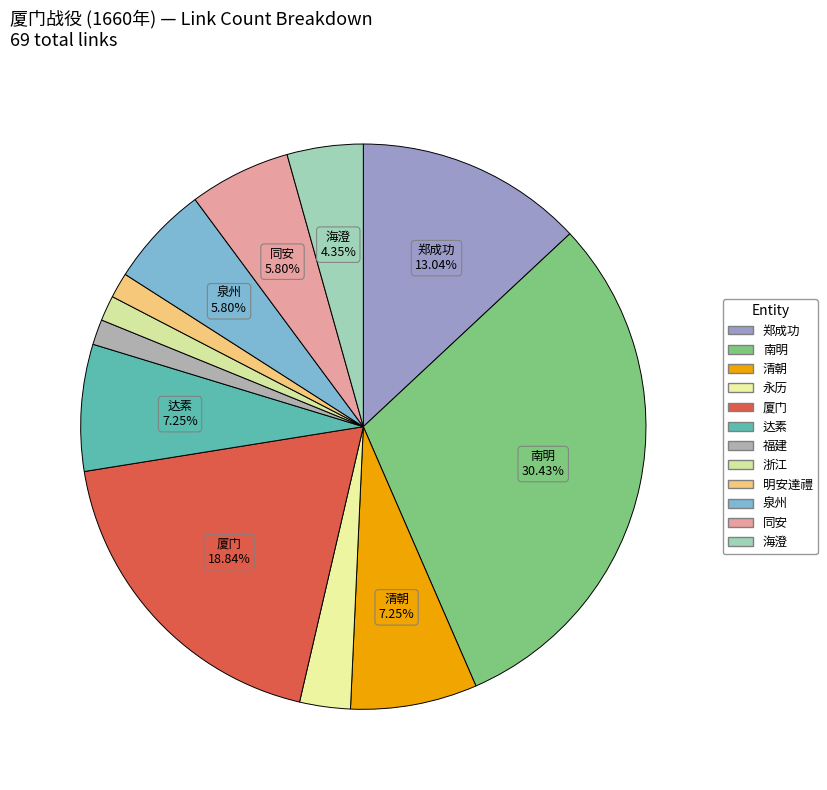

How many segments does this pie chart have?

12